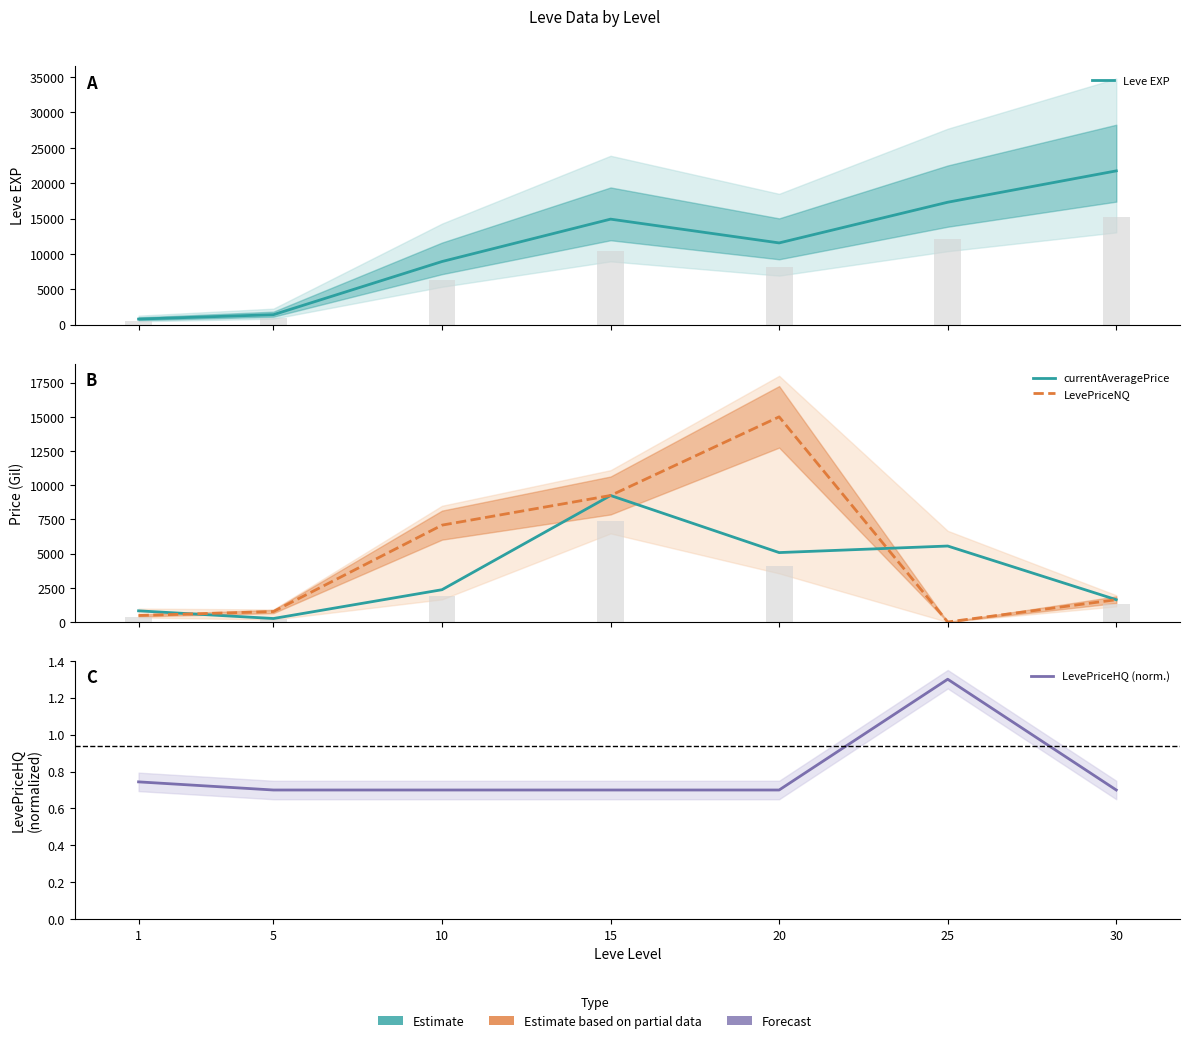

What is the spread (max minus min) of values at 5?

1419.3